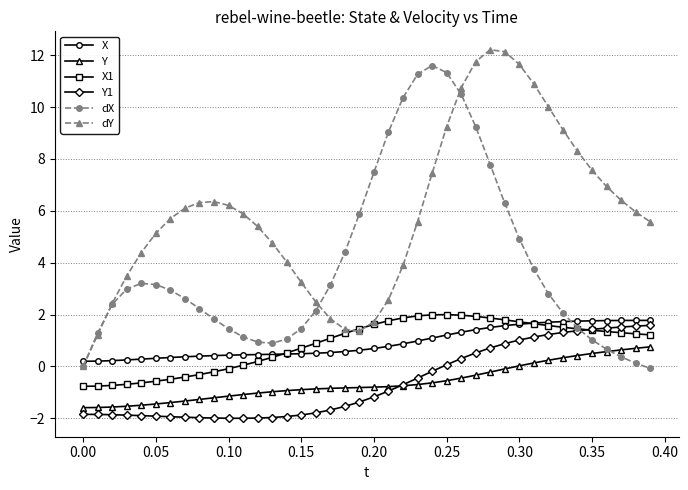

What is the value of the X point at the 19th from the left?

0.6